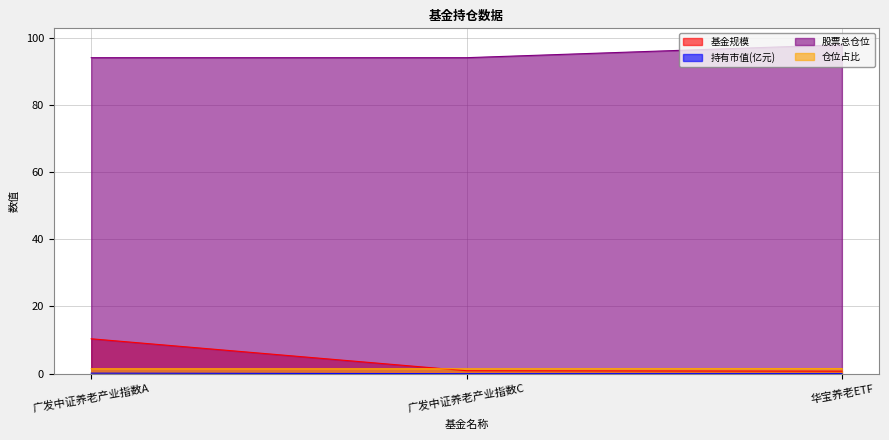

At which category is the sum across all series the highest?

广发中证养老产业指数A